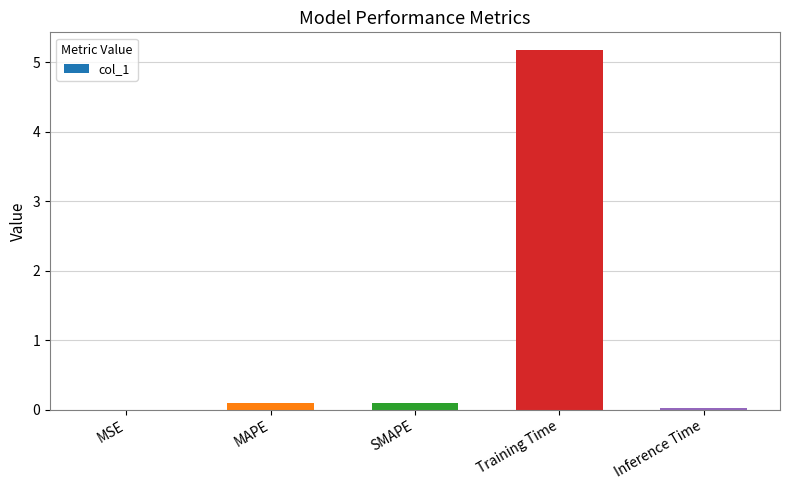

What is the maximum value shown in the chart?

5.2